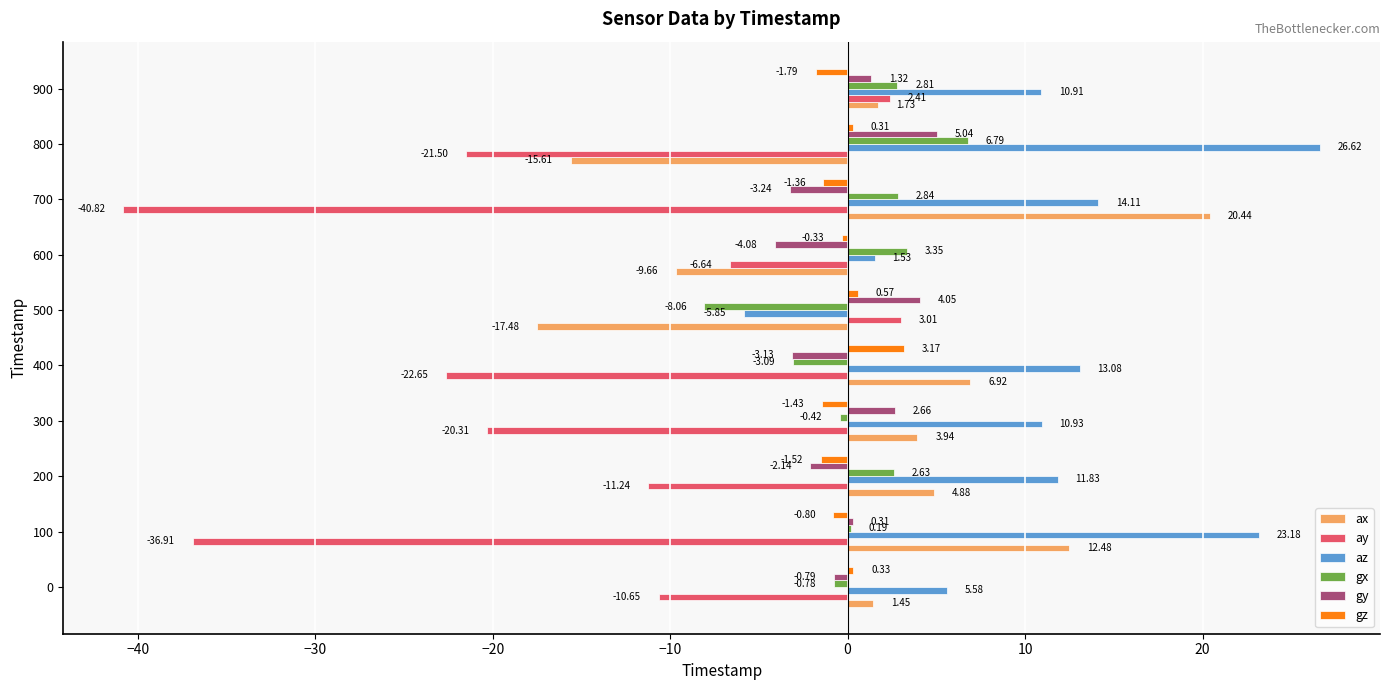

What is the maximum value shown in the chart?

26.6